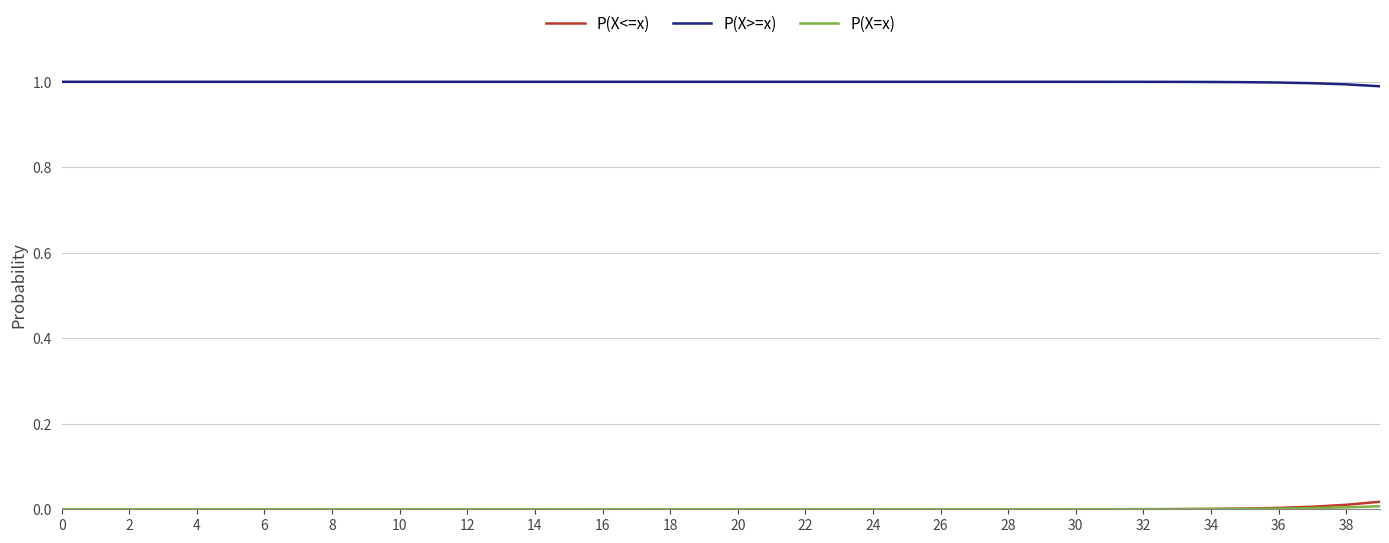

True or false: P(X<=x) and P(X>=x) cross at least once.

False